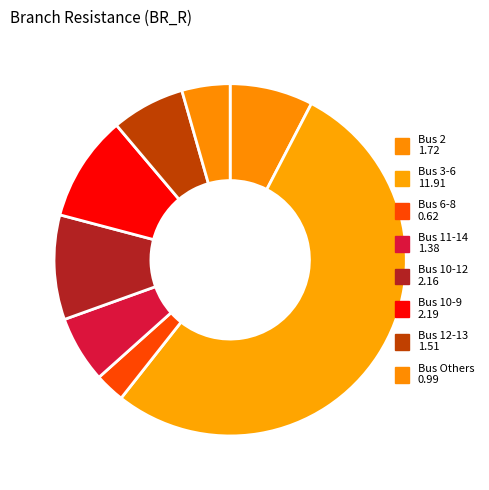

How many slices are in this pie chart?

8